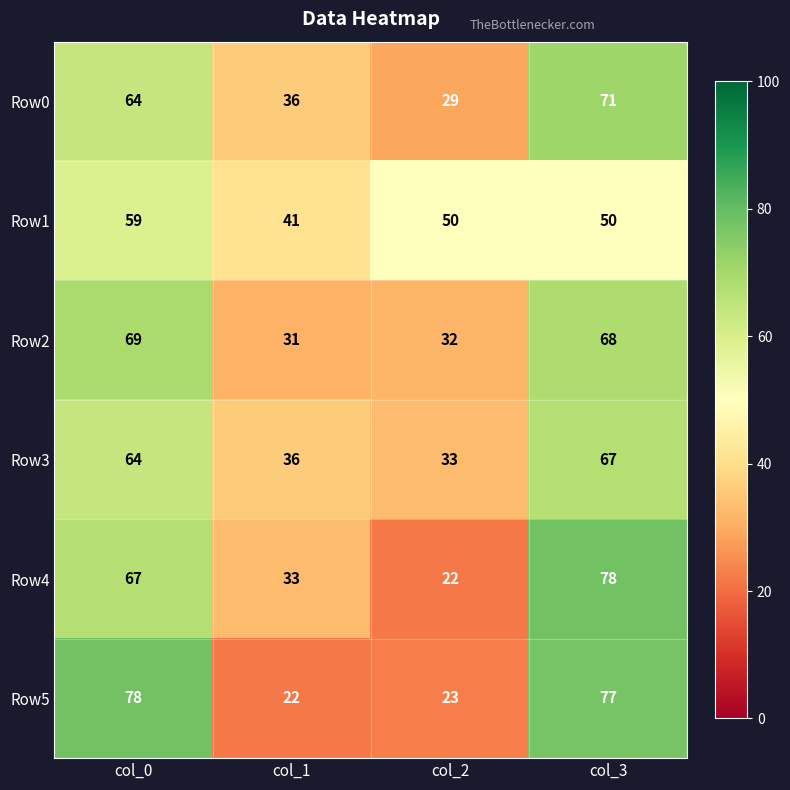

The Row4 series shows 138 at col_3. True or false?

False